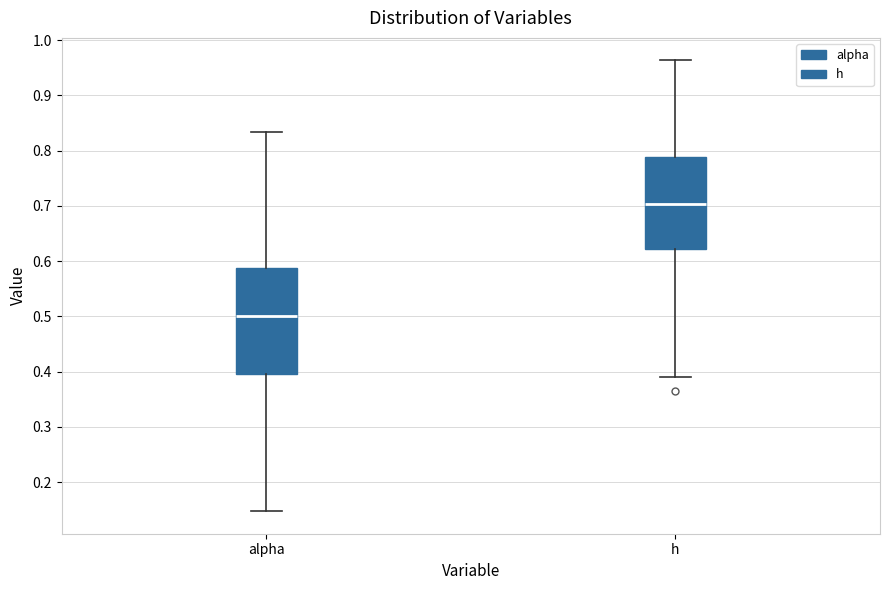

Where is the upper edge of the box for h on the y-axis? The values are not printed on the chart, so give them approximately, as read against the axis.

0.79